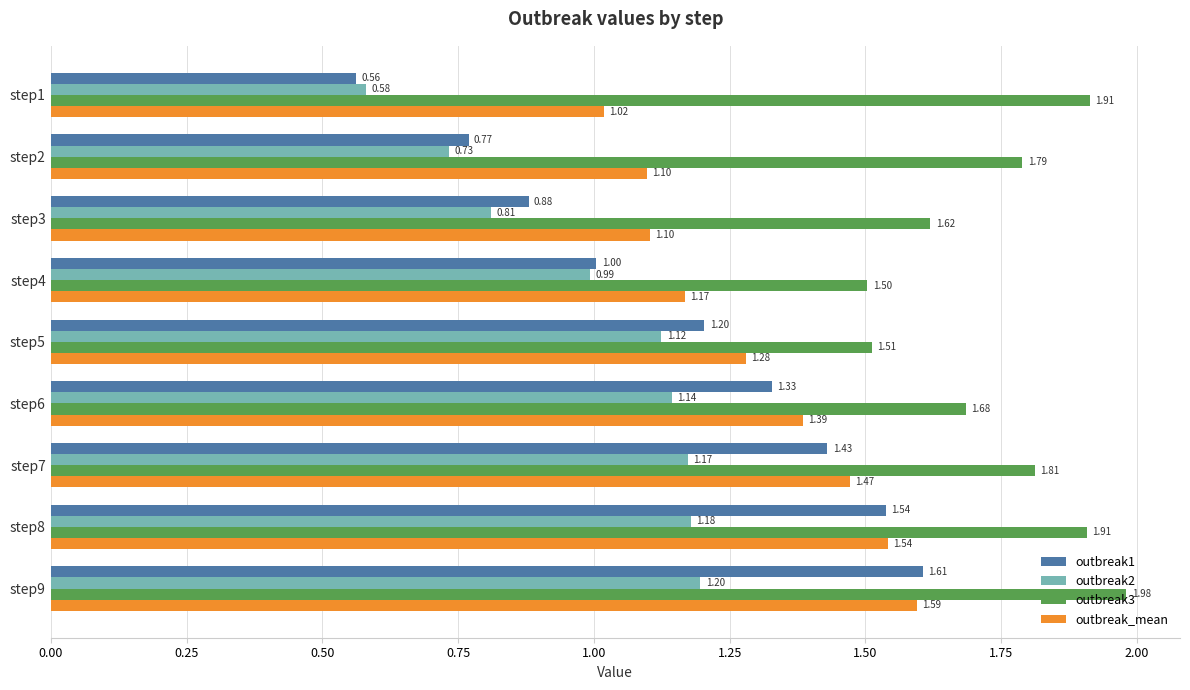

What is the spread (max minus min) of values at step5?

0.4